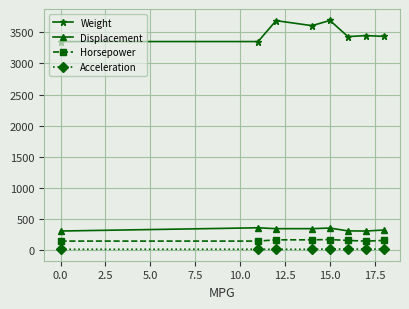

True or false: Weight and Displacement cross at least once.

False